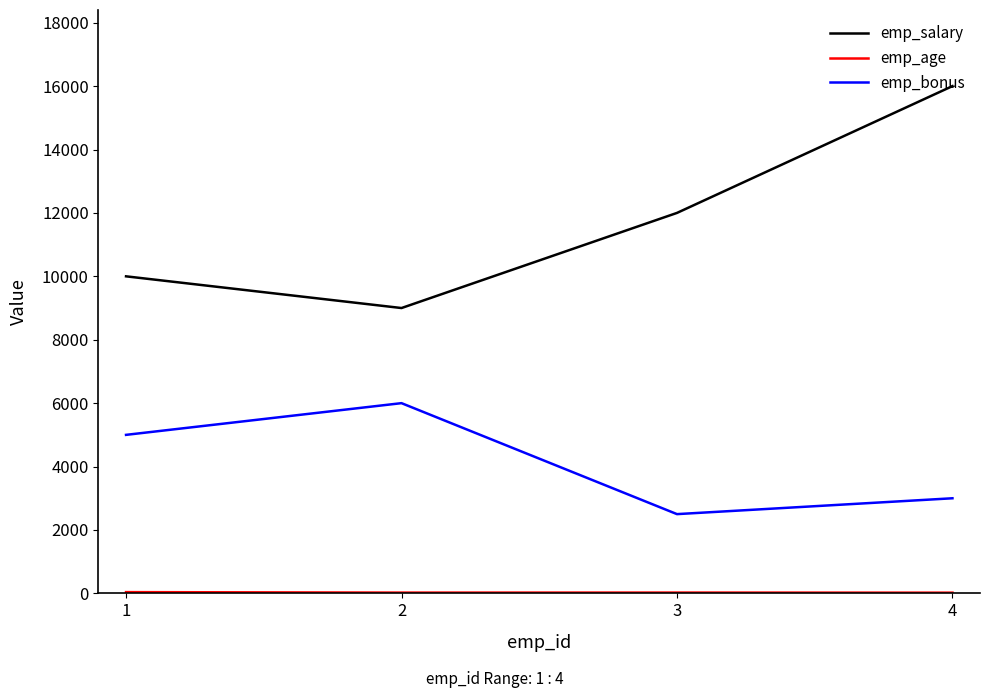

True or false: emp_bonus and emp_salary cross at least once.

False